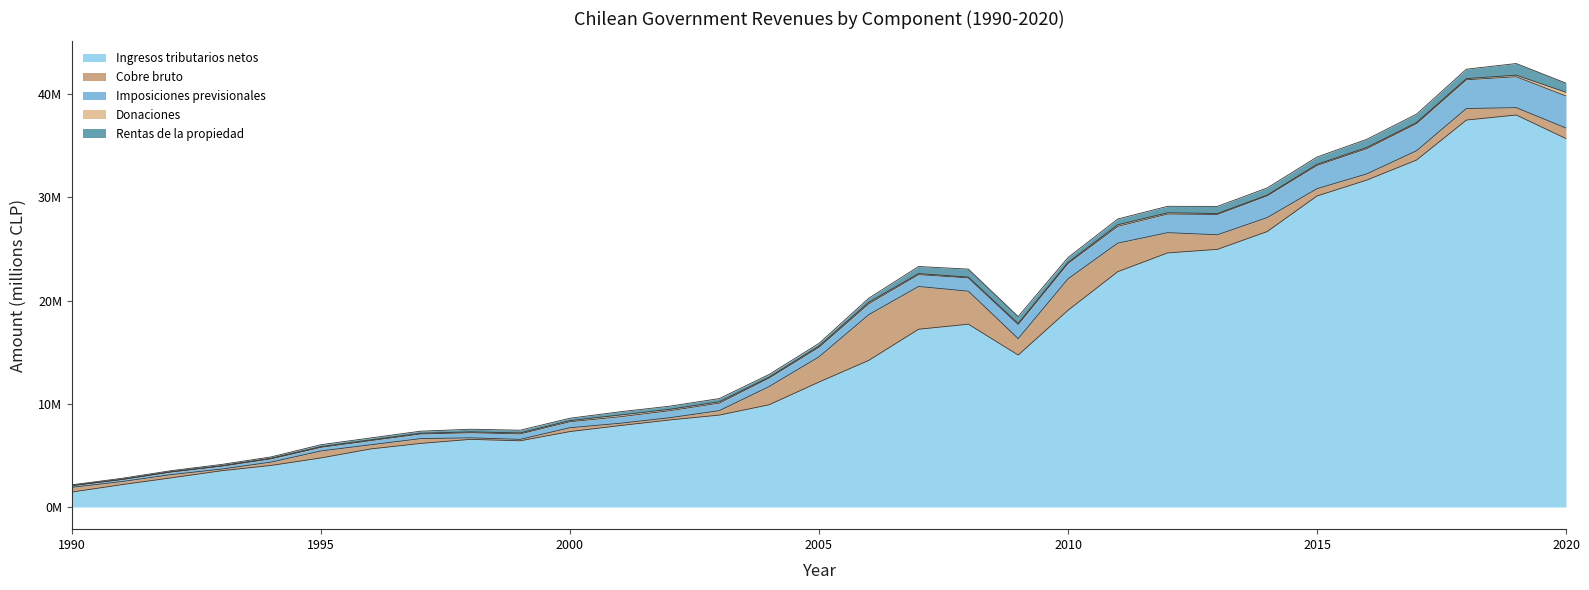

Does the chart have visible grid lines?

No